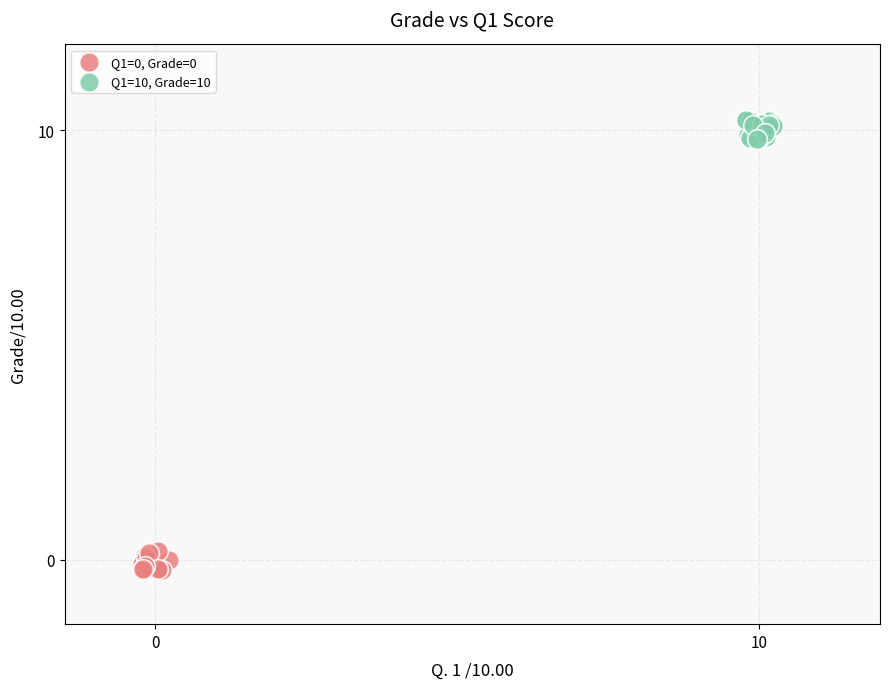

Which series reaches the maximum Y coordinate?

Q1=10, Grade=10